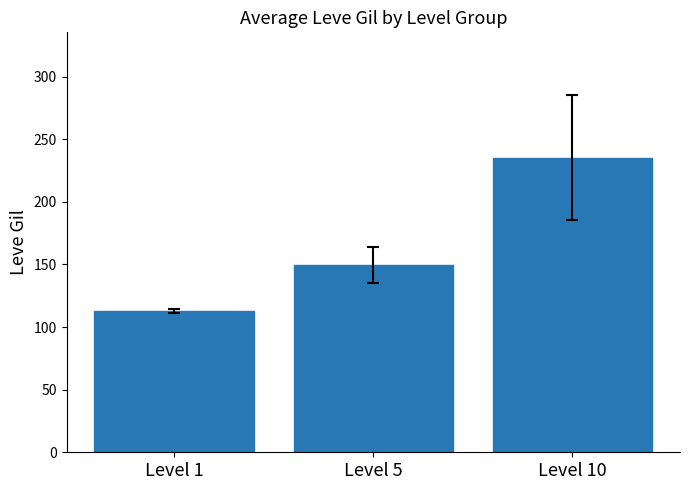

What is the change in value from Level 1 to Level 10?

+122.3